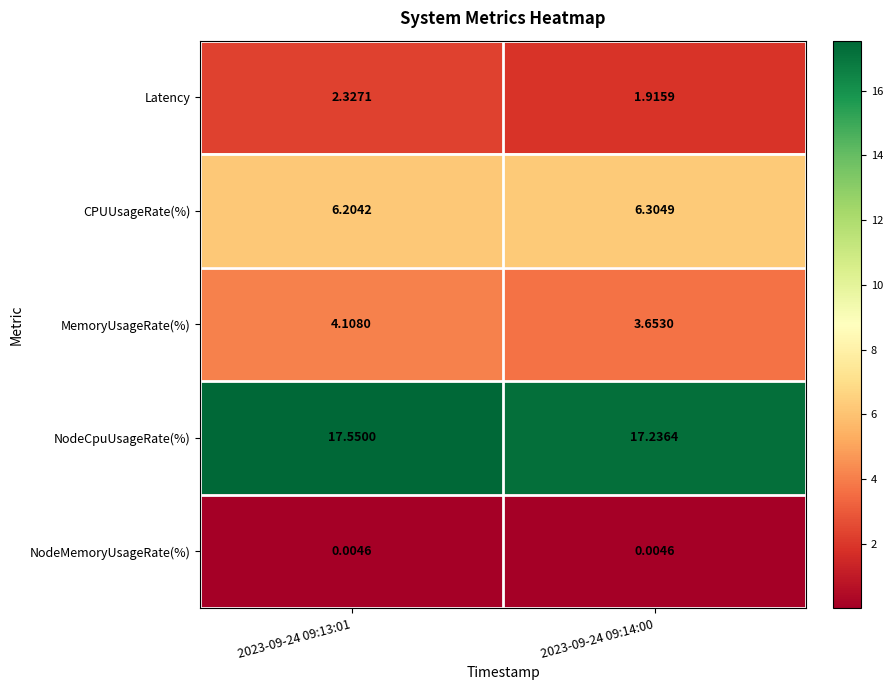

Rank the series at 2023-09-24 09:14:00 from highest to lowest value.

NodeCpuUsageRate(%), CPUUsageRate(%), MemoryUsageRate(%), Latency, NodeMemoryUsageRate(%)